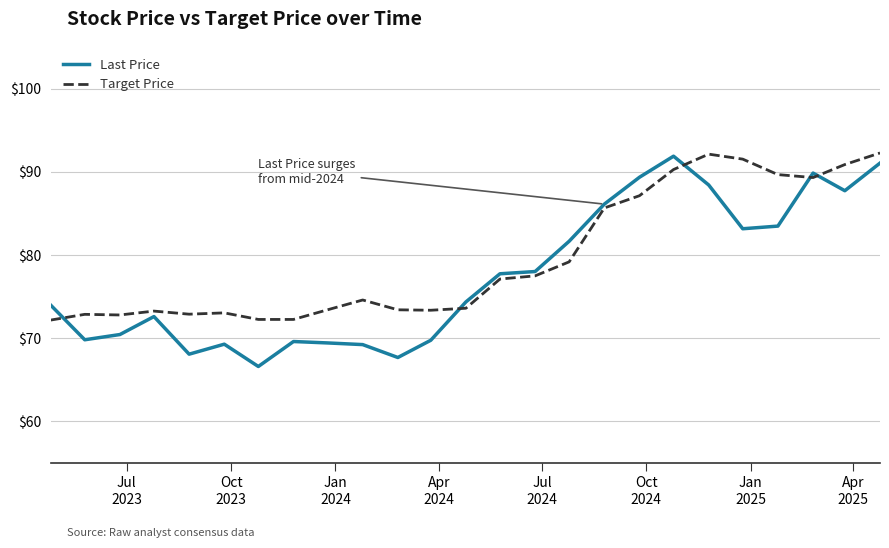

What is the maximum value shown in the chart?

92.3